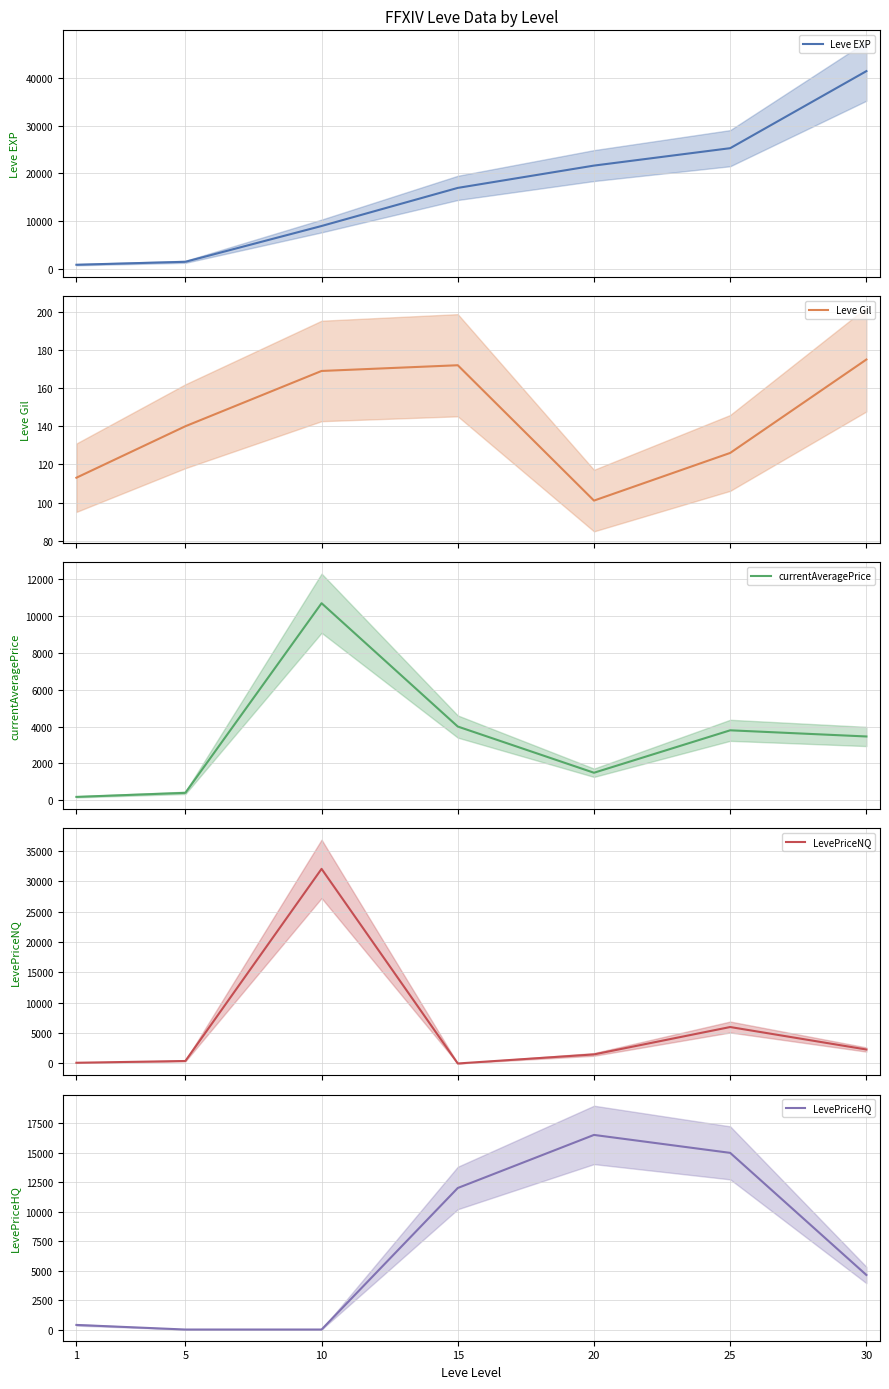

How many values in the LevePriceNQ series exceed 1492?

4